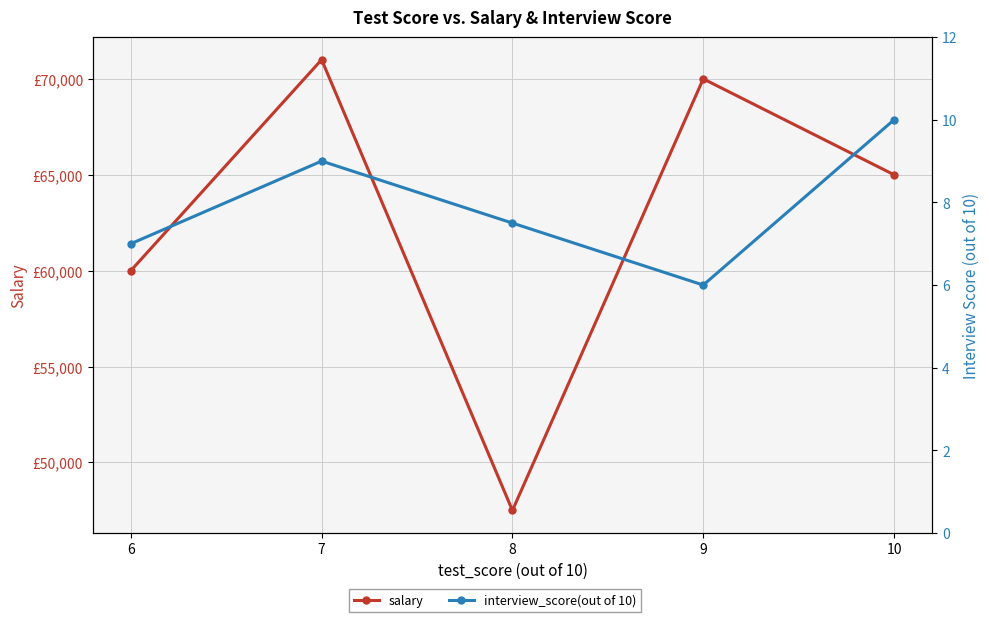

True or false: interview_score(out of 10) has a value of 9.0 at 7.

True